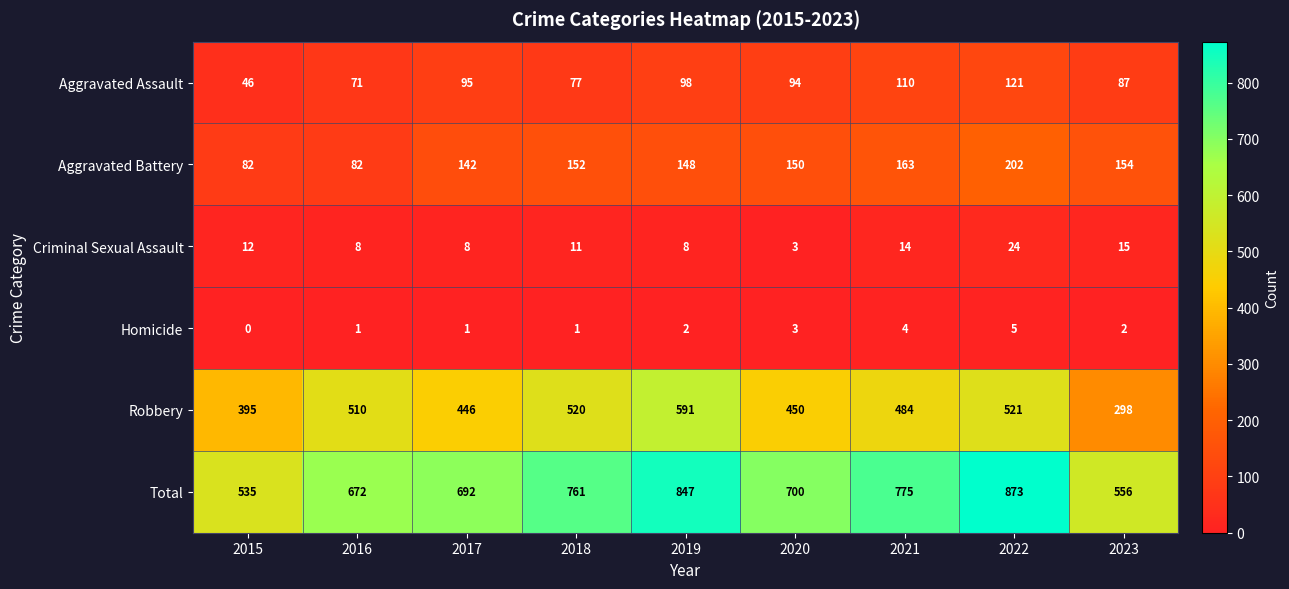

What is the sum of all Total values?

6411